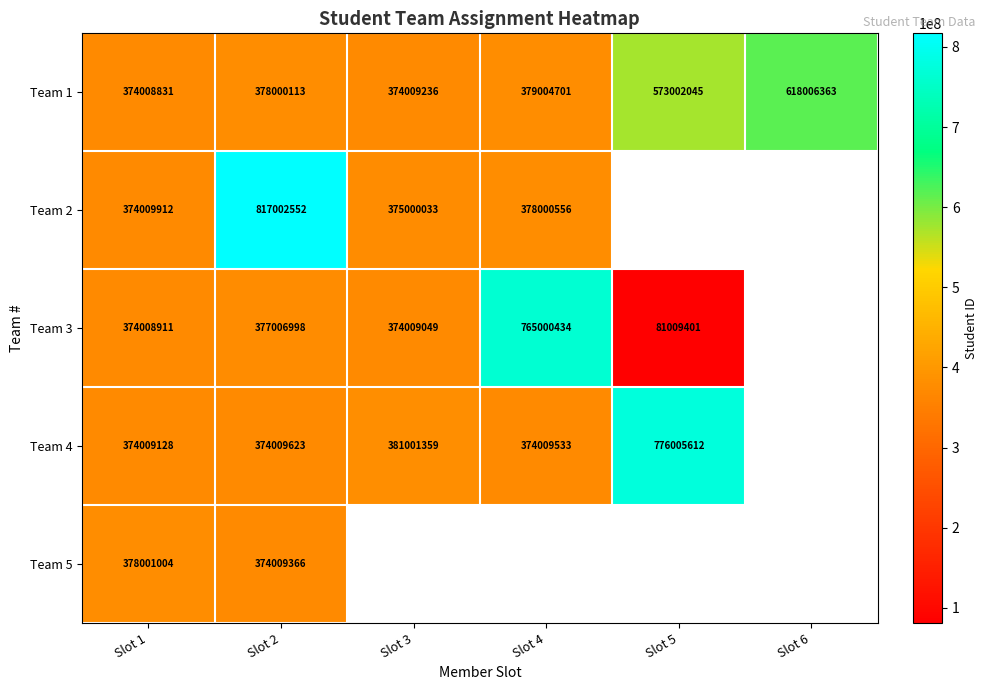

Between Slot 6 and Slot 4, which is larger?

Slot 6